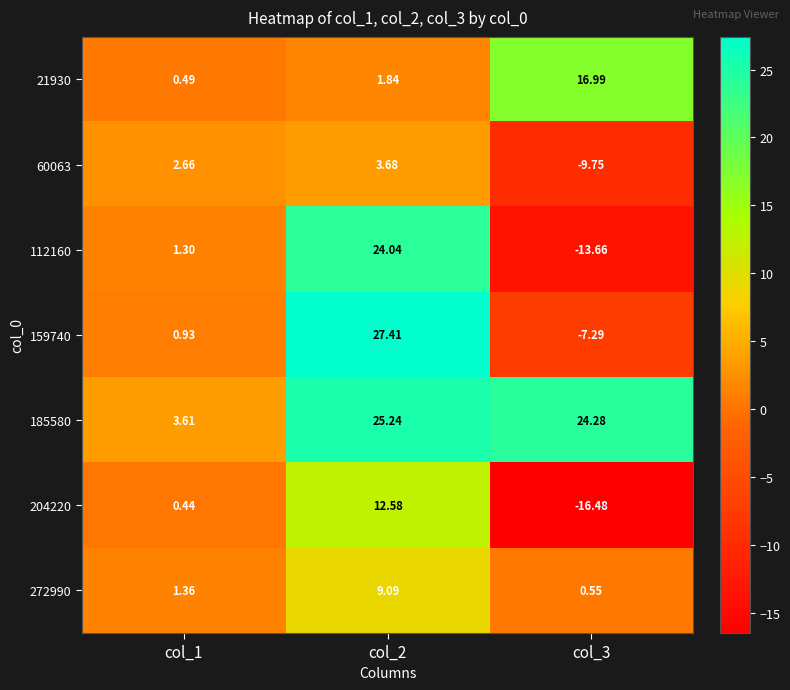

Is the value of 112160 at col_3 greater than the value of 272990 at col_1?

No